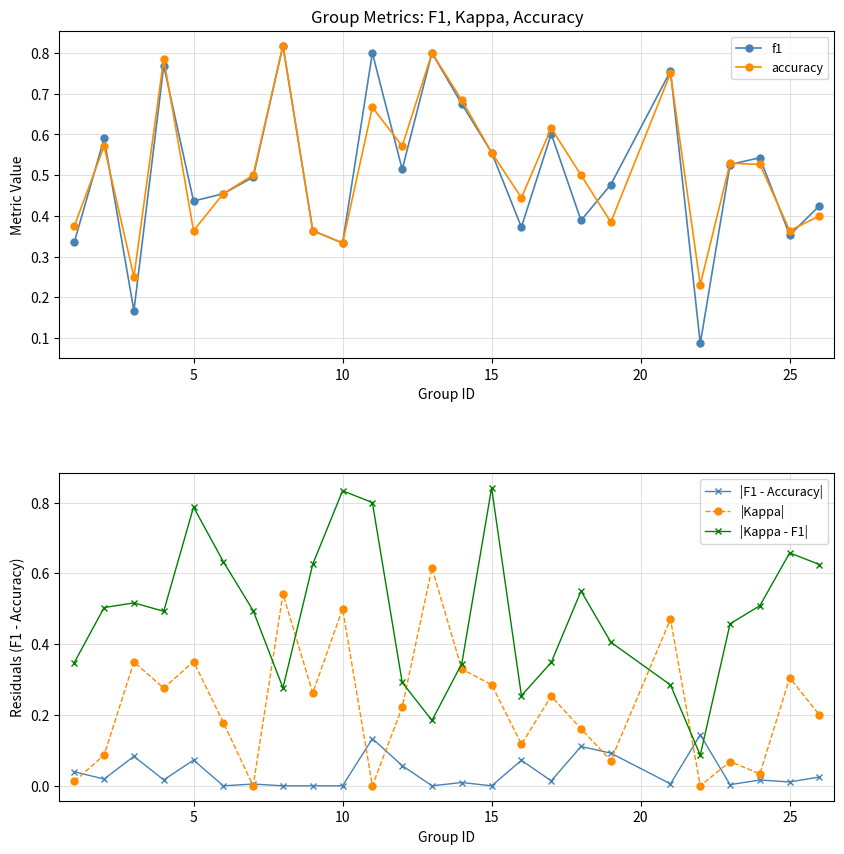

What is the value of the |Kappa| point at the 18th from the left?

0.2